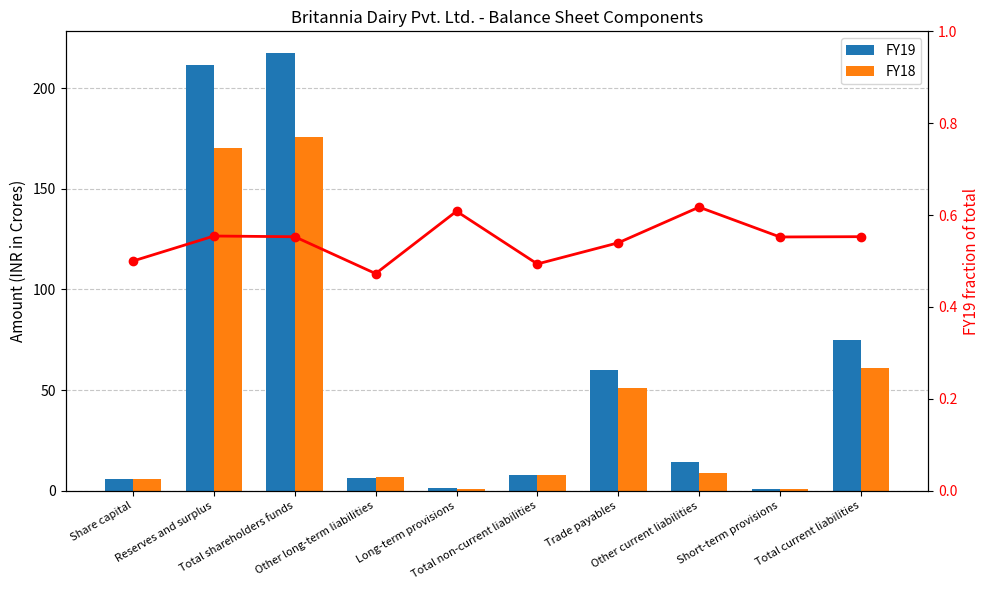

At which category does the chart reach its peak across all series?

Total shareholders funds